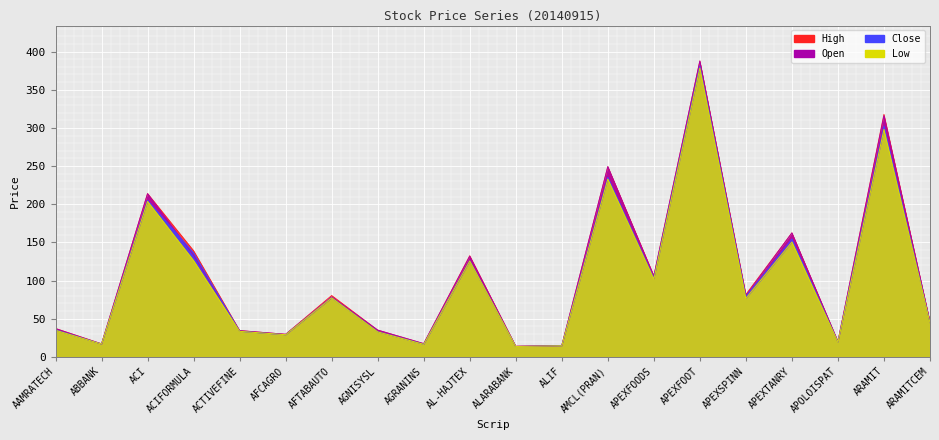

At which category is the sum across all series the highest?

APEXFOOT